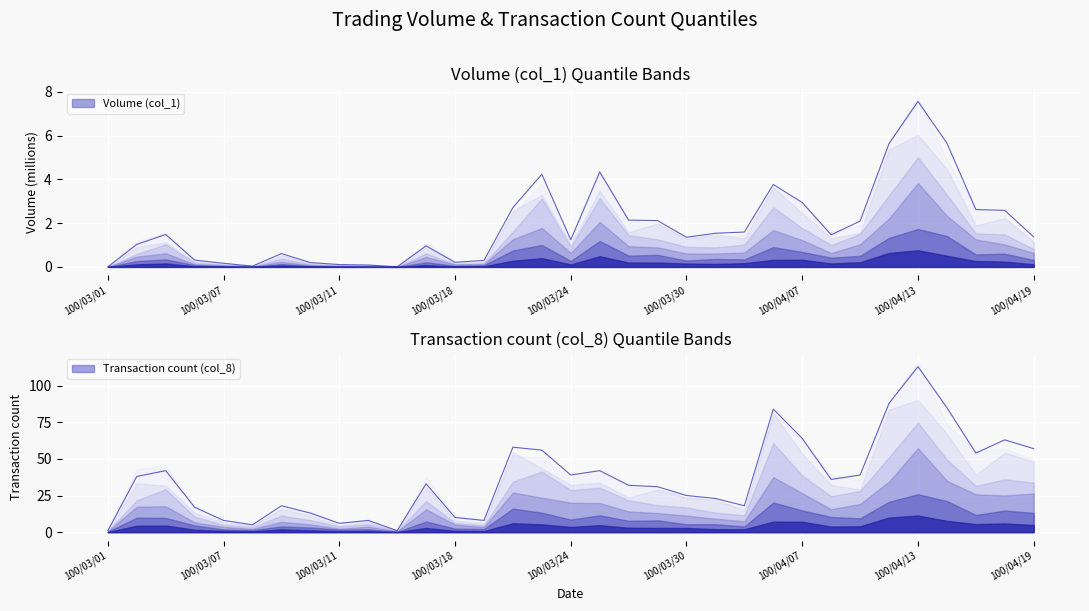

What position from the left is 100/03/21?

14